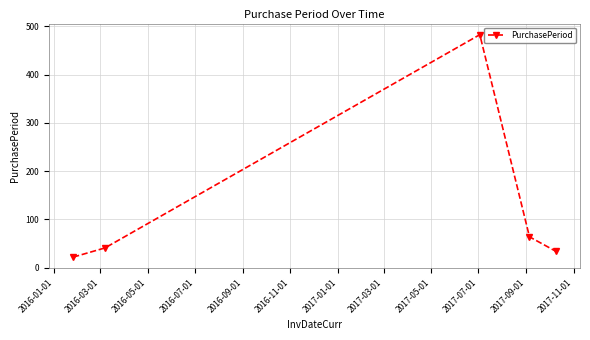

True or false: there are more than 1 points higher than both neighbors.

False